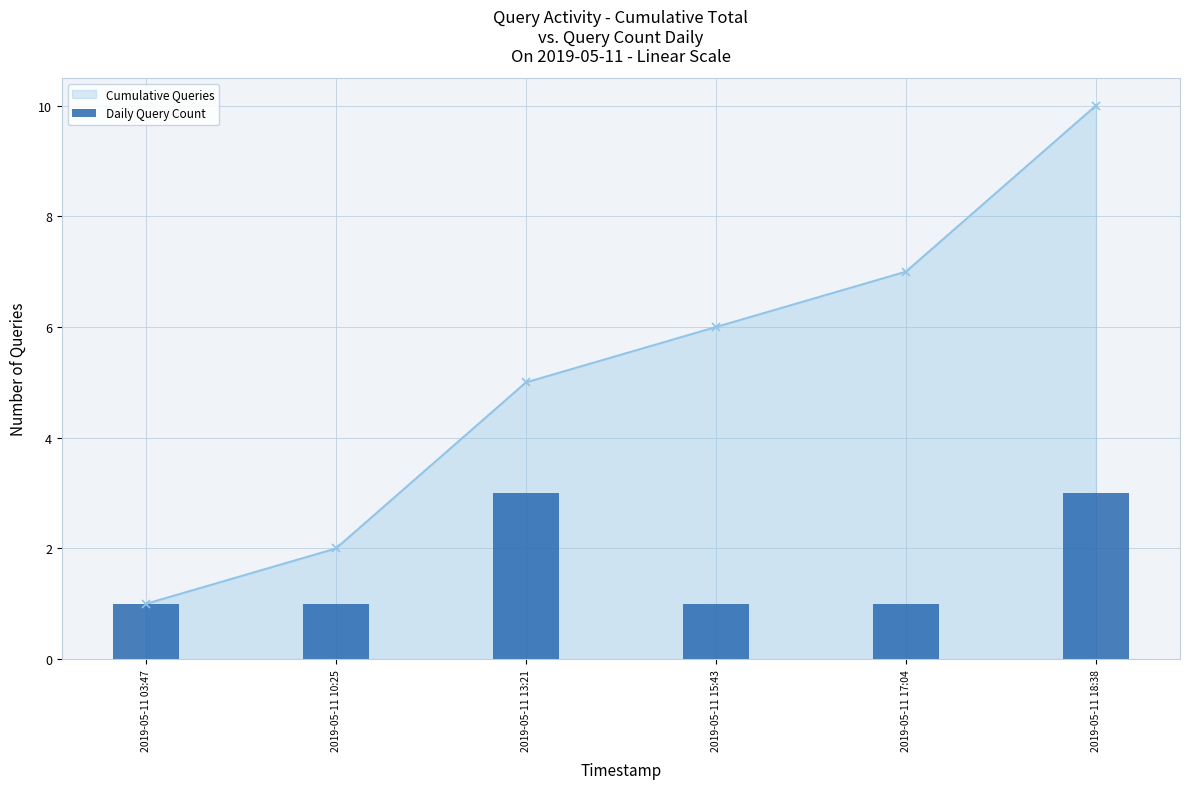

What is the label of the 1st bar from the left?

2019-05-11 03:47